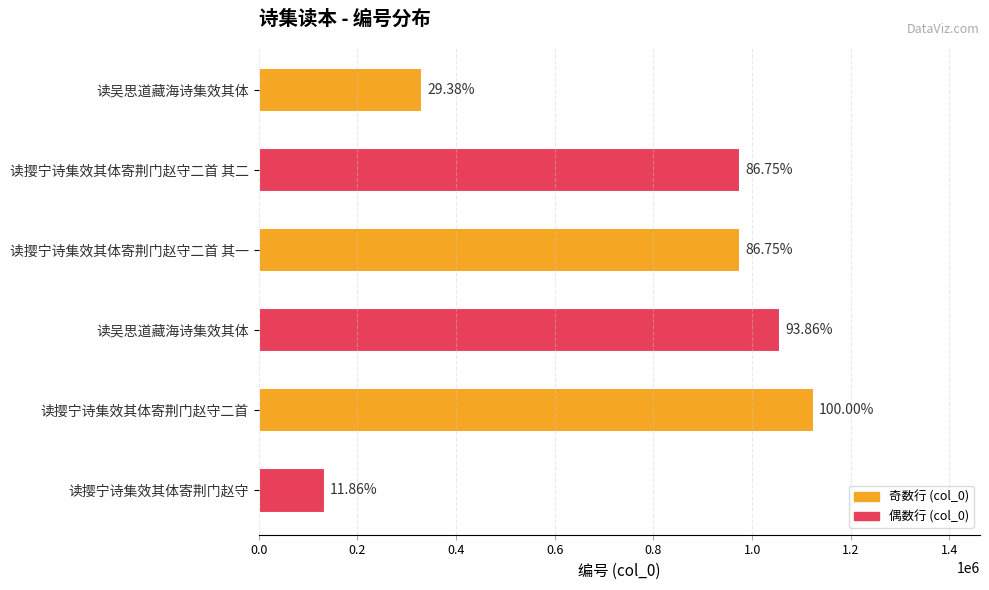

What is the average value?

765791